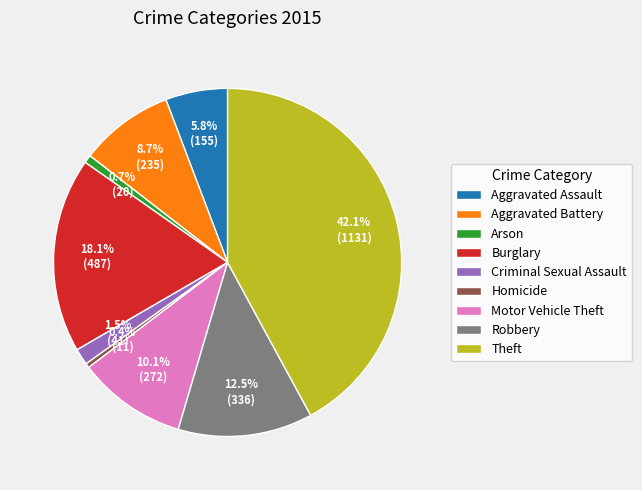

Is the sum of Aggravated Battery and Aggravated Assault greater than half?

No